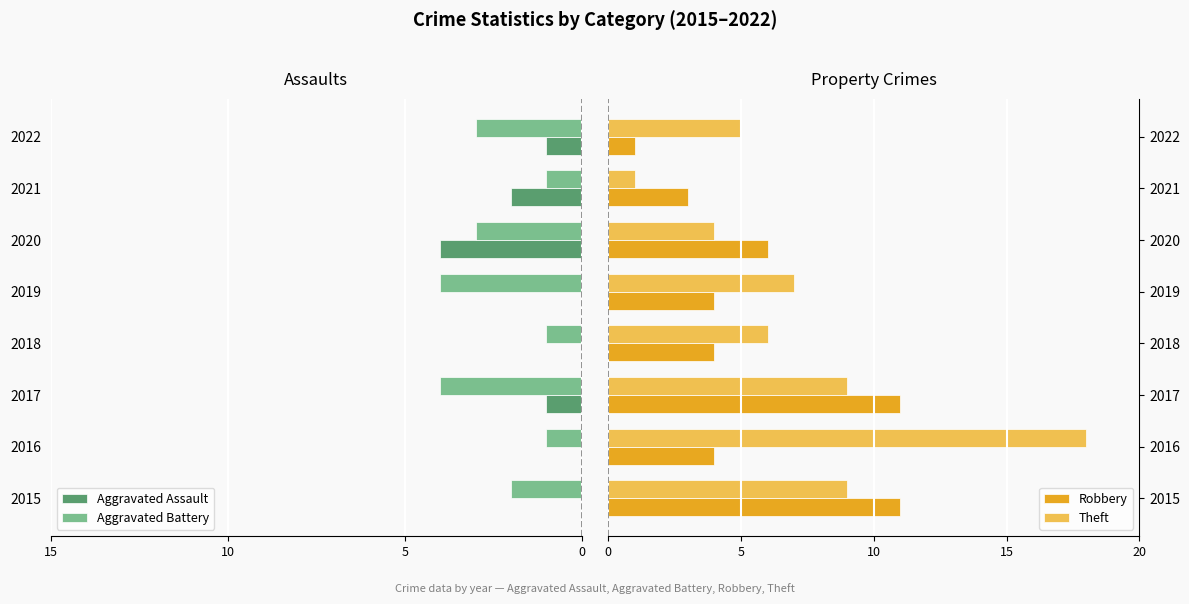

Rank the series by their maximum value, from highest to lowest.

Theft, Robbery, Aggravated Assault, Aggravated Battery